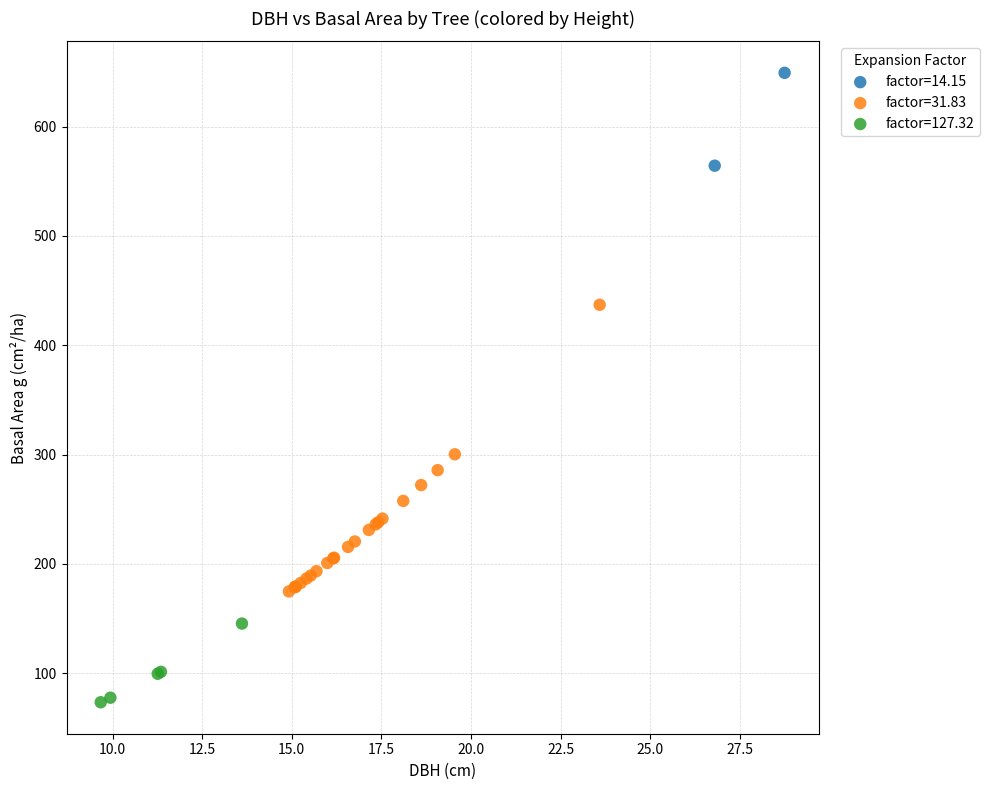

What are all the series names shown in the legend?

factor=14.15, factor=31.83, factor=127.32